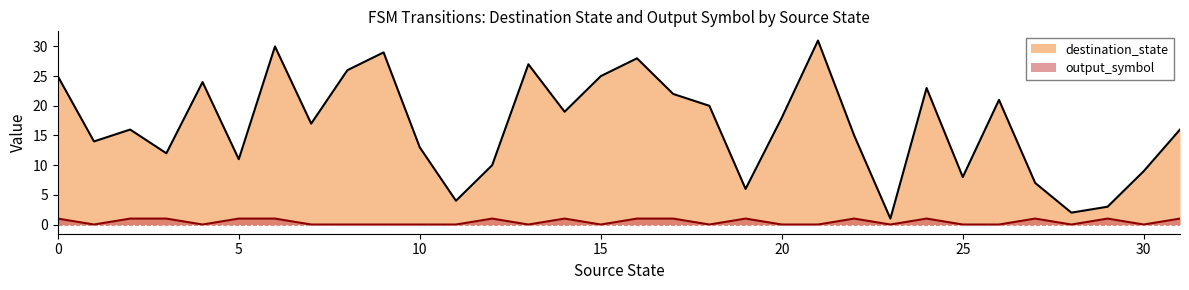

What is the sum of all destination_state values?

532